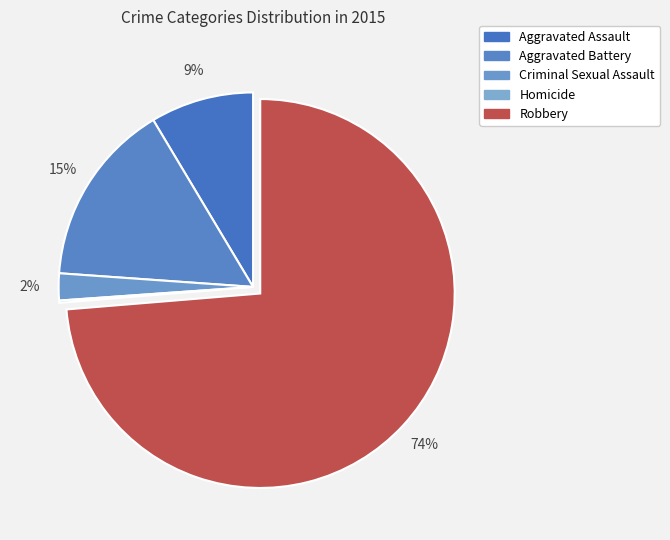

What is the ratio of the value at Robbery to the value at Criminal Sexual Assault?

32.9